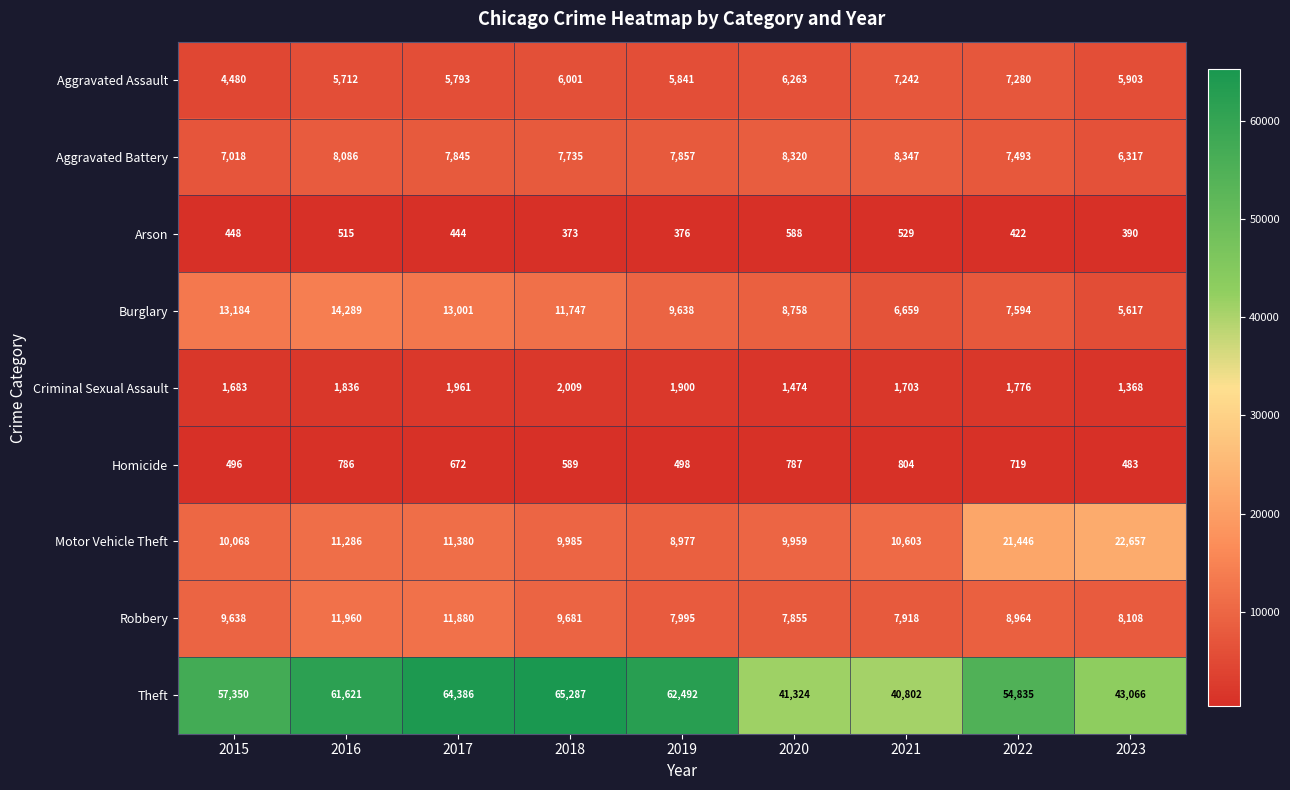

At which label does Robbery first exceed 8964?

2015